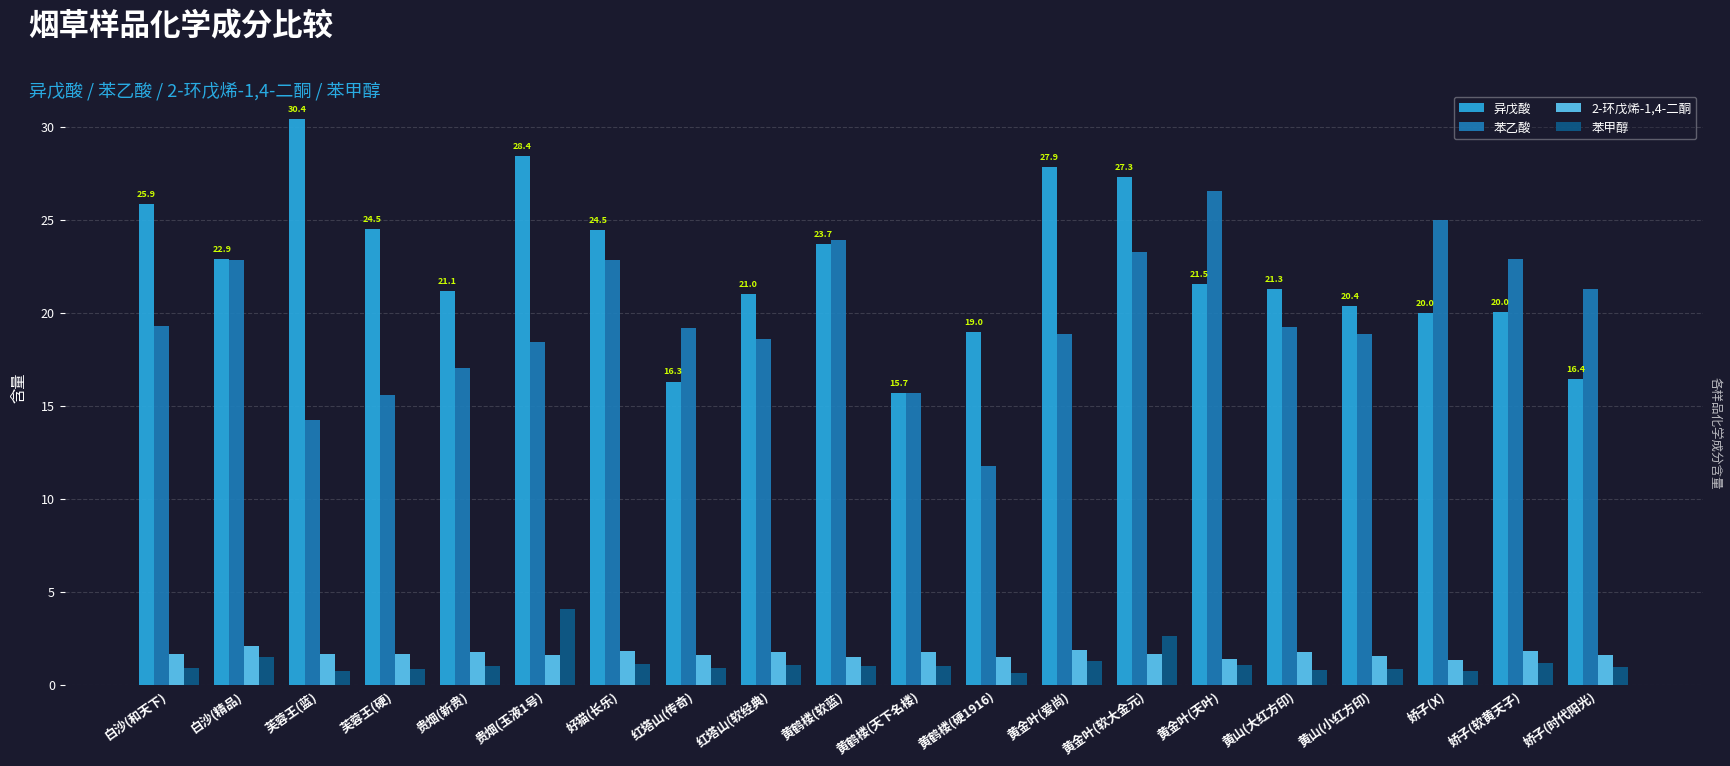

Which series changed the most between 红塔山(软经典) and 黄金叶(爱尚)?

异戊酸